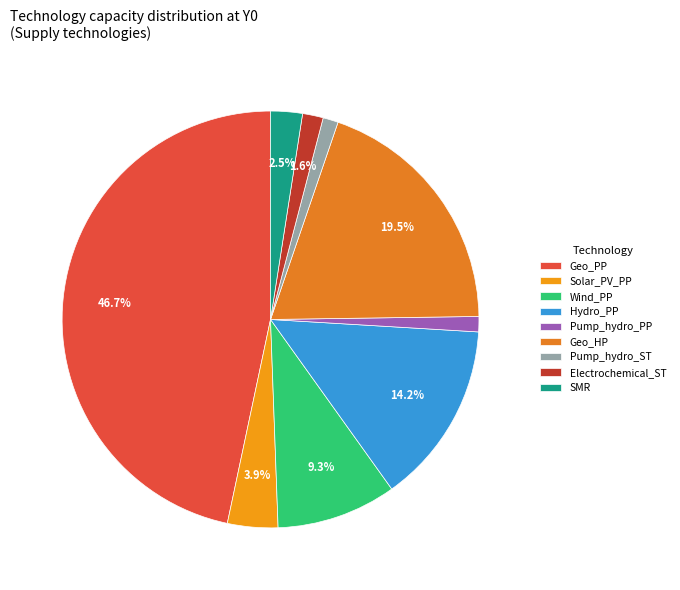

Between Pump_hydro_PP and Hydro_PP, which is larger?

Hydro_PP